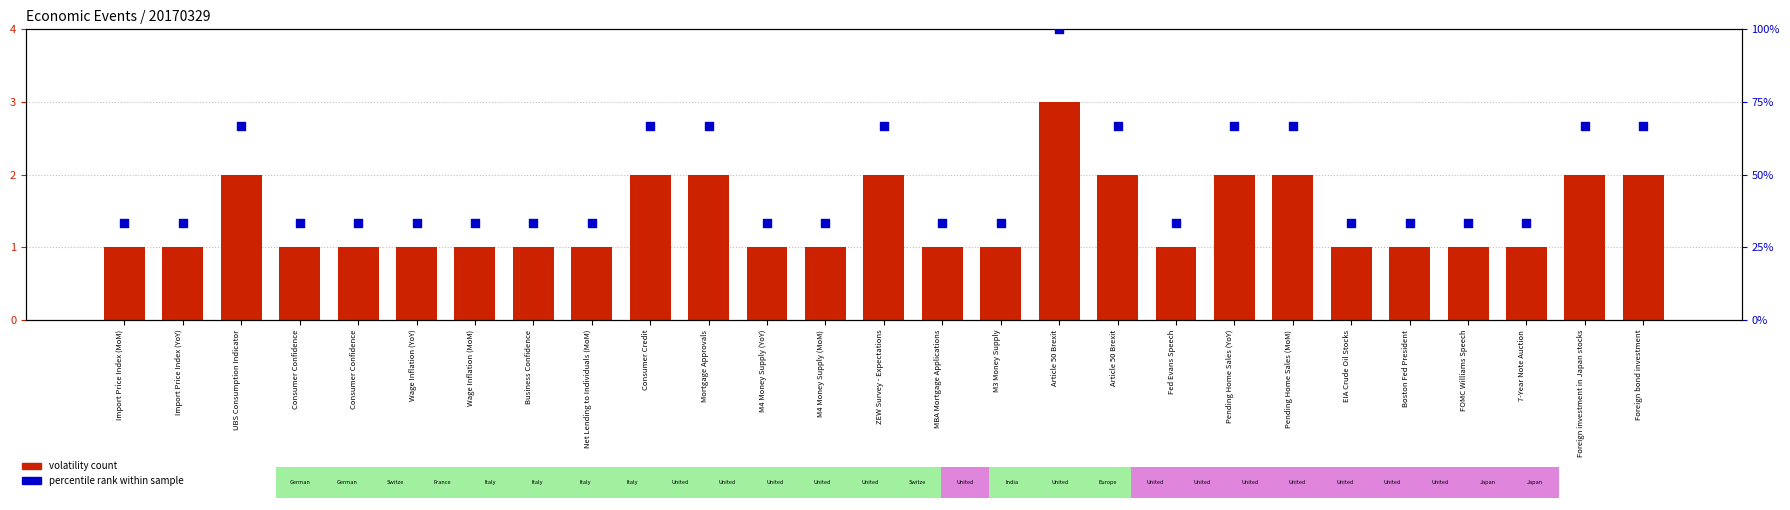

At which category is the sum across all series the highest?

Article 50 Brexit